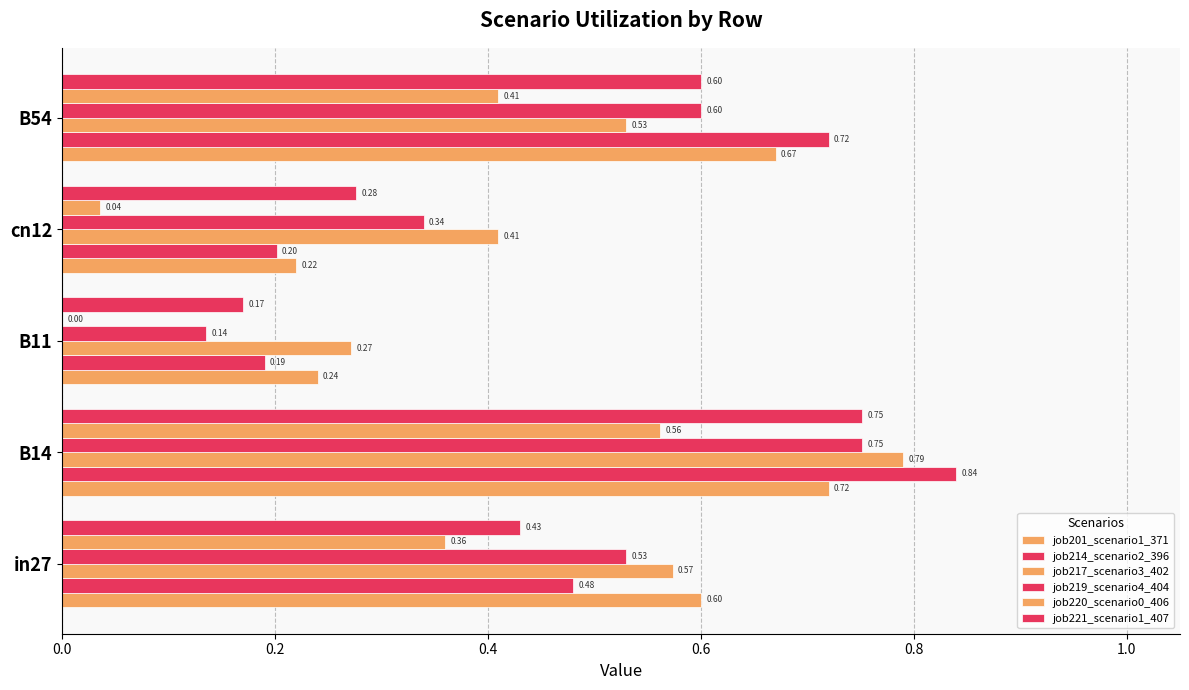

How many categories are shown in the chart?

5